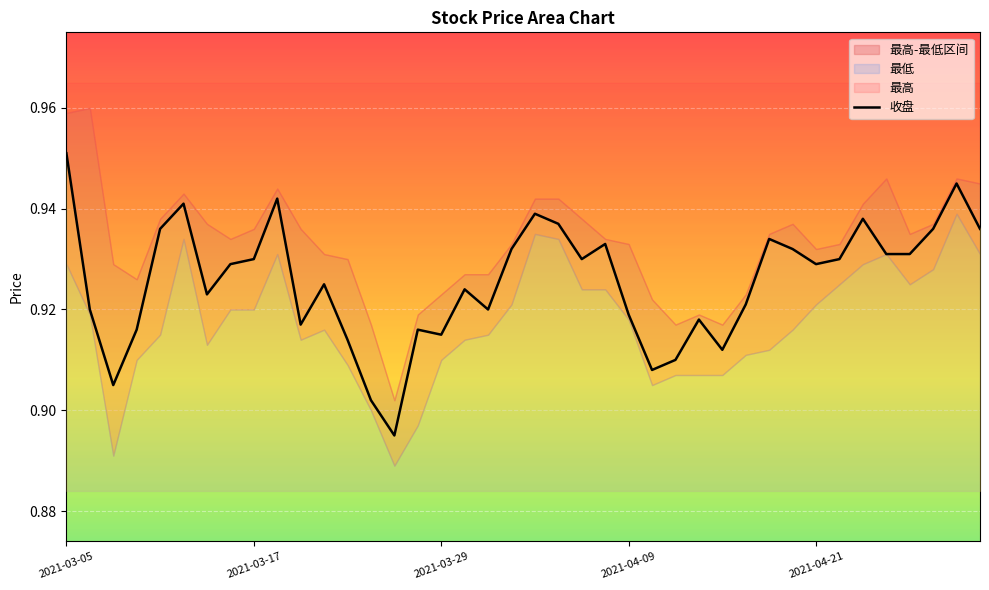

How many interior local valleys (lower than both neighbors) does the data have?

10